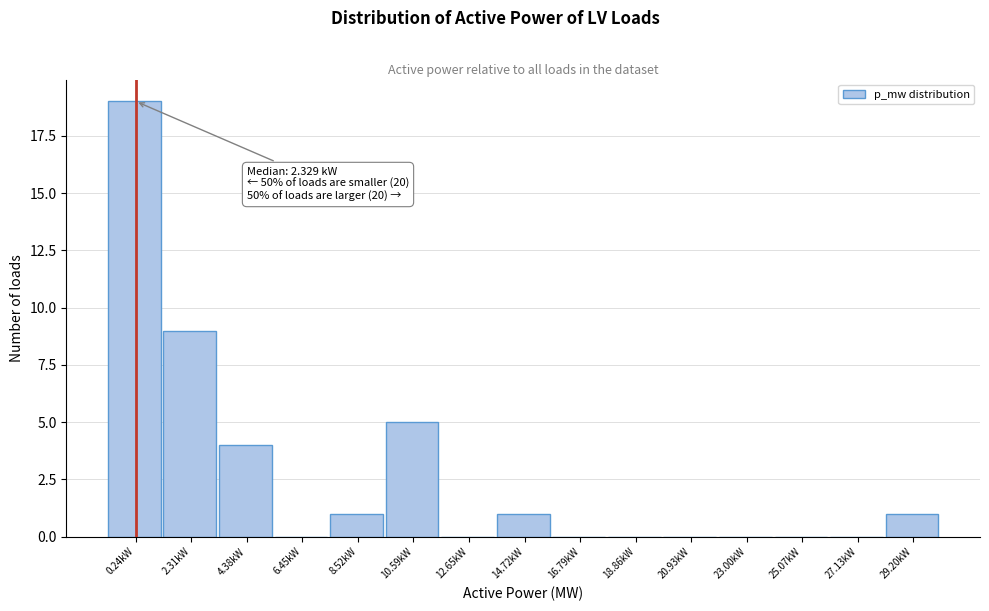

Reading right to left, what are all the values shown in this chart?

29.20kW=1	27.13kW=0	25.07kW=0	23.00kW=0	20.93kW=0	18.86kW=0	16.79kW=0	14.72kW=1	12.65kW=0	10.59kW=5	8.52kW=1	6.45kW=0	4.38kW=4	2.31kW=9	0.24kW=19